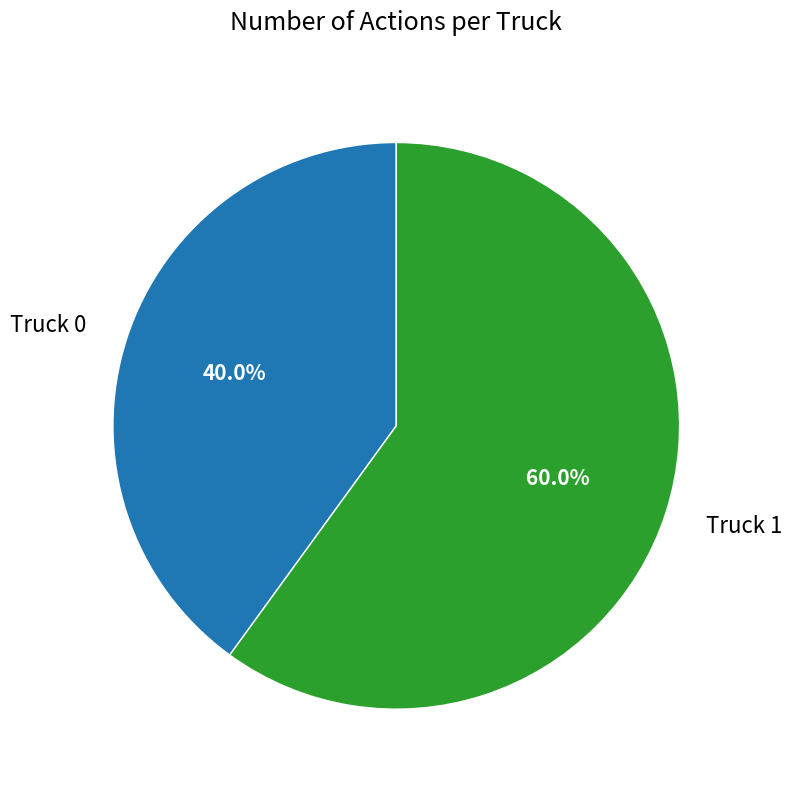

Count the number of slices in the pie.

2